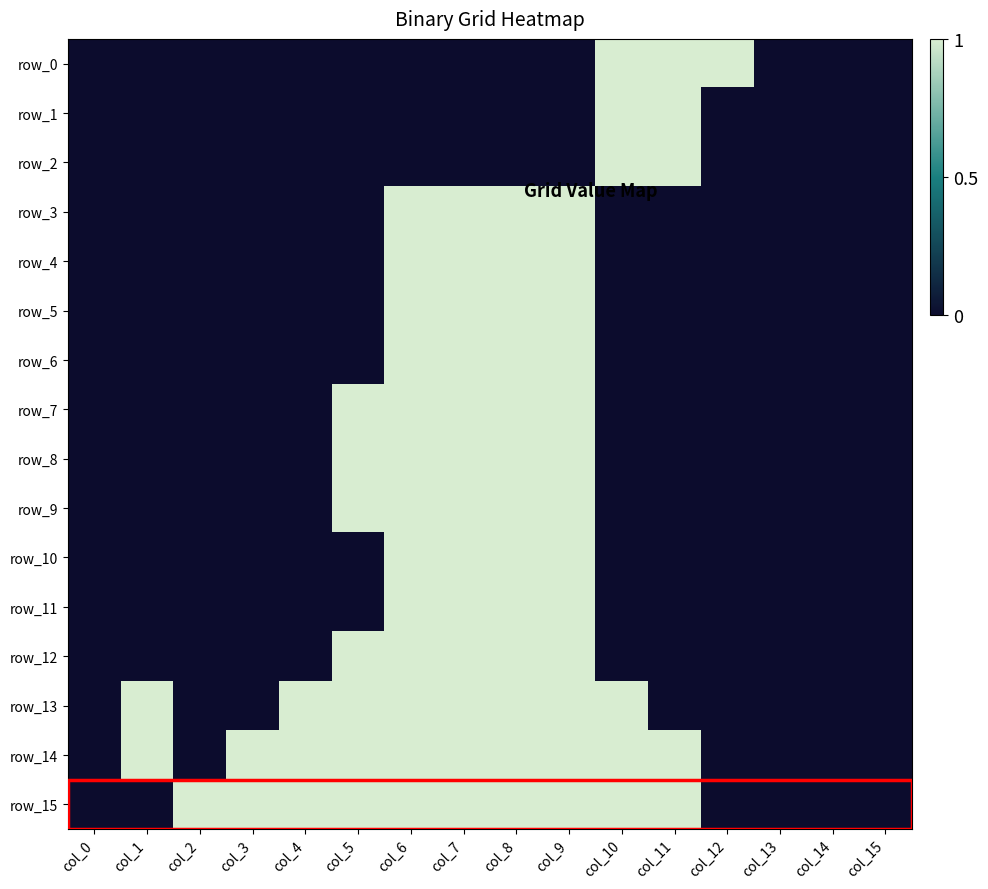

Reading left to right, transcribe all the data shown in this chart.

row_0: 0	0	0	0	0	0	0	0	0	0	1	1	1	0	0	0
row_1: 0	0	0	0	0	0	0	0	0	0	1	1	0	0	0	0
row_2: 0	0	0	0	0	0	0	0	0	0	1	1	0	0	0	0
row_3: 0	0	0	0	0	0	1	1	1	1	0	0	0	0	0	0
row_4: 0	0	0	0	0	0	1	1	1	1	0	0	0	0	0	0
row_5: 0	0	0	0	0	0	1	1	1	1	0	0	0	0	0	0
row_6: 0	0	0	0	0	0	1	1	1	1	0	0	0	0	0	0
row_7: 0	0	0	0	0	1	1	1	1	1	0	0	0	0	0	0
row_8: 0	0	0	0	0	1	1	1	1	1	0	0	0	0	0	0
row_9: 0	0	0	0	0	1	1	1	1	1	0	0	0	0	0	0
row_10: 0	0	0	0	0	0	1	1	1	1	0	0	0	0	0	0
row_11: 0	0	0	0	0	0	1	1	1	1	0	0	0	0	0	0
row_12: 0	0	0	0	0	1	1	1	1	1	0	0	0	0	0	0
row_13: 0	1	0	0	1	1	1	1	1	1	1	0	0	0	0	0
row_14: 0	1	0	1	1	1	1	1	1	1	1	1	0	0	0	0
row_15: 0	0	1	1	1	1	1	1	1	1	1	1	0	0	0	0